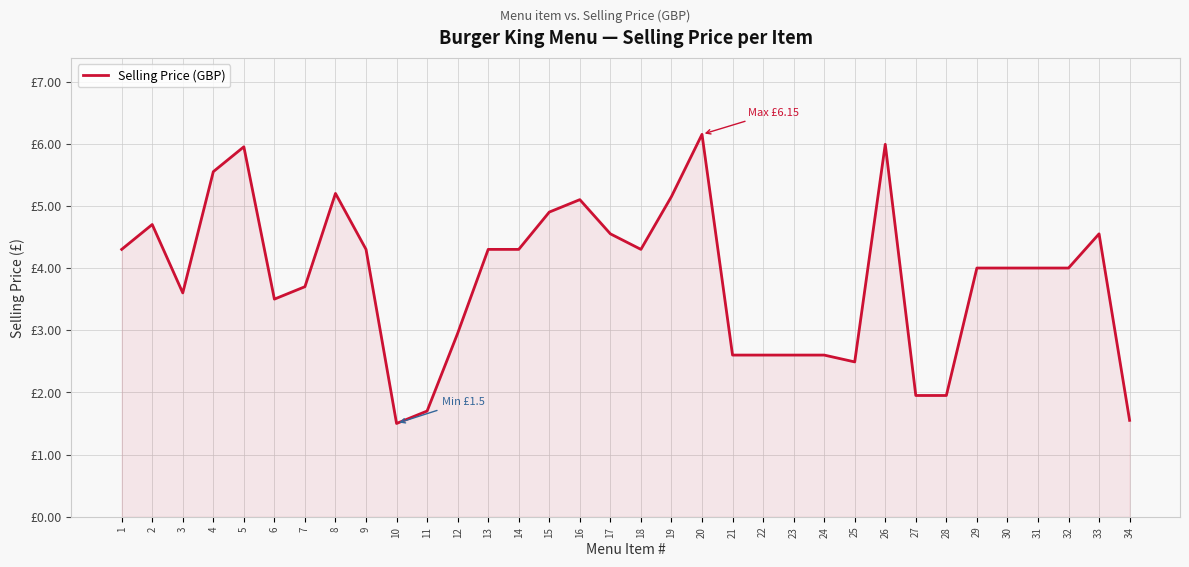

At which label is the value closest to 3?

12